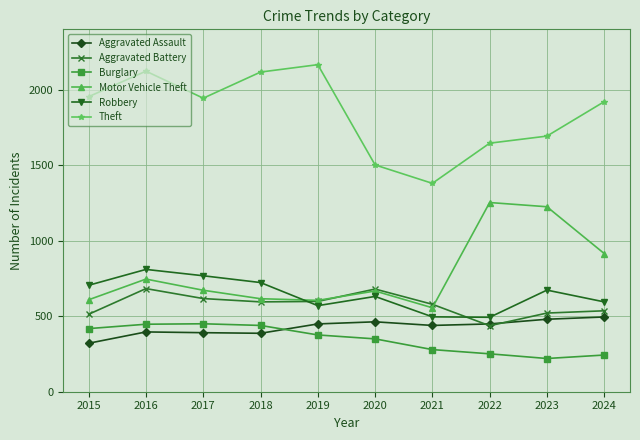

Does the chart display data point markers on the line(s)?

Yes